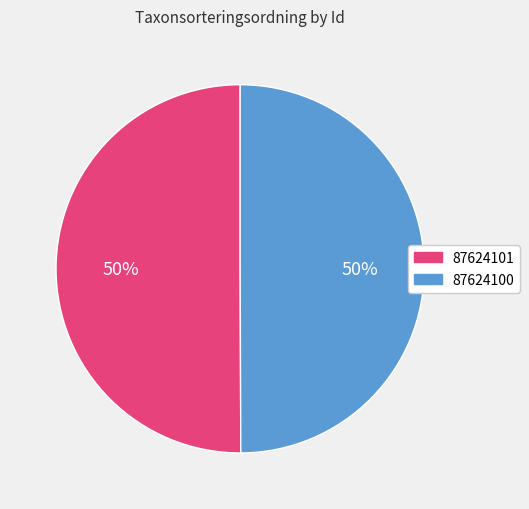

To the nearest percent, what percentage of the pie is 87624101?

50%